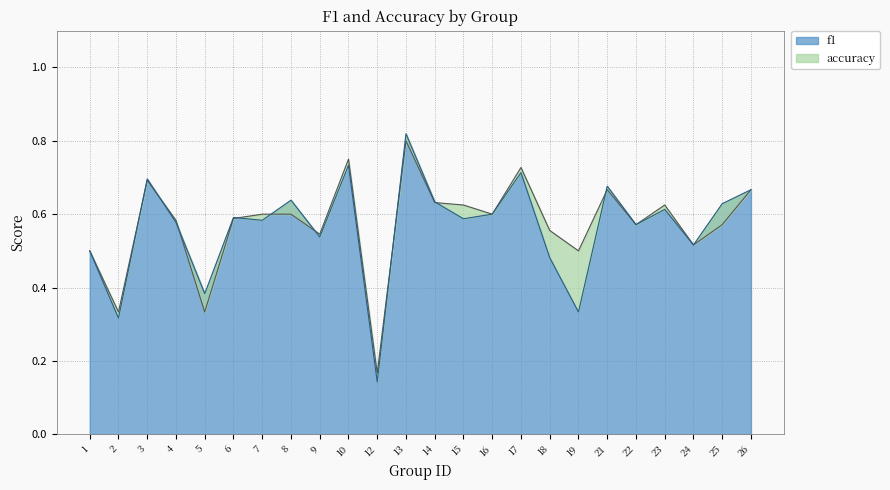

At which category does f1 reach its first local peak?

3